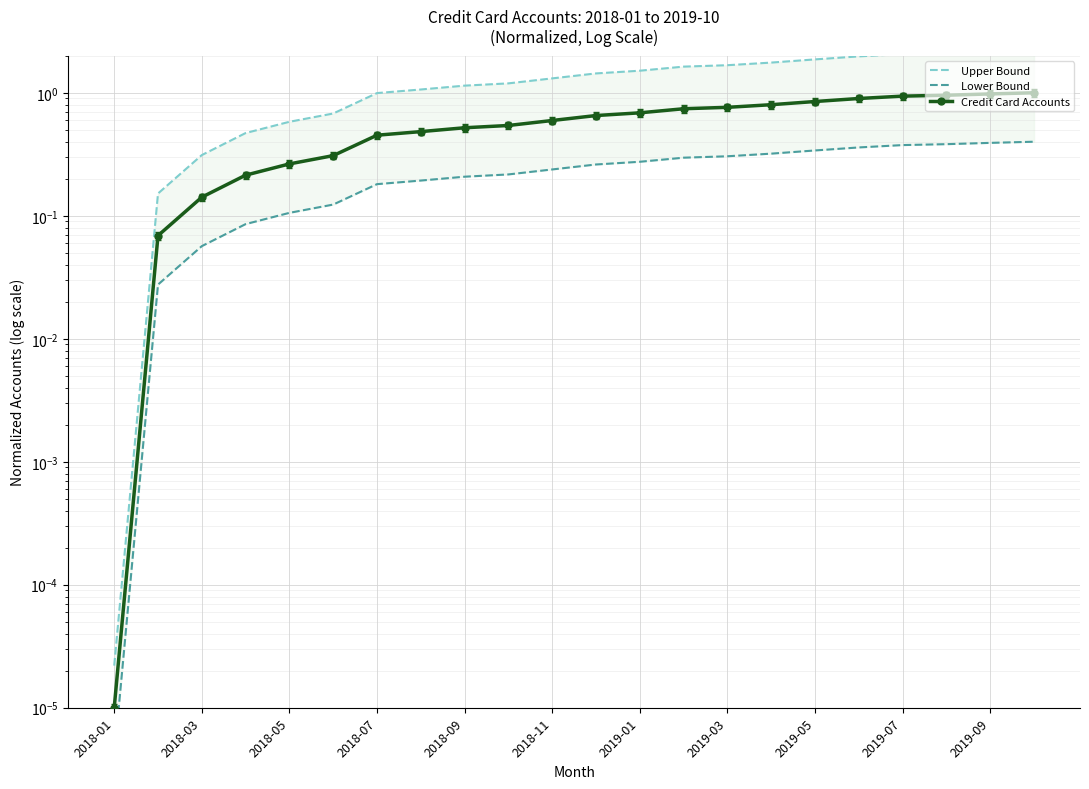

Count the number of categories in the chart.

22